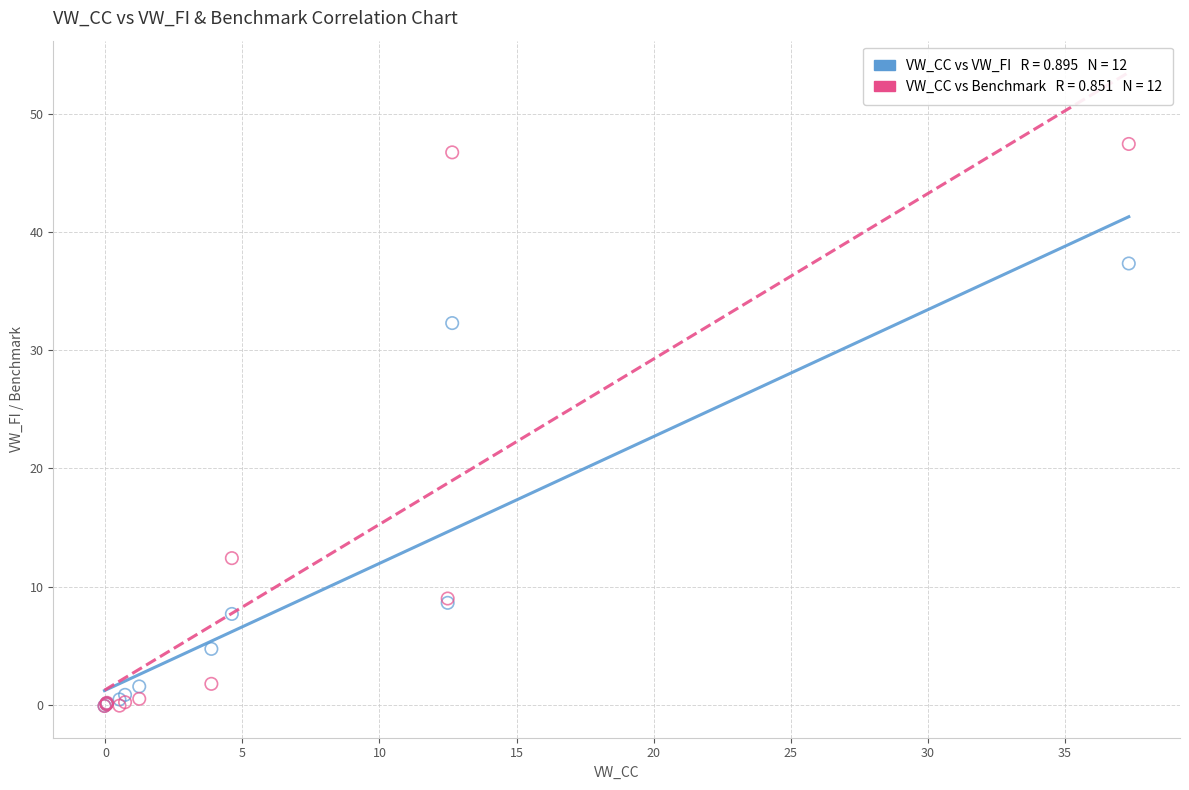

Across all series, what Y value is closest to 23?

32.3